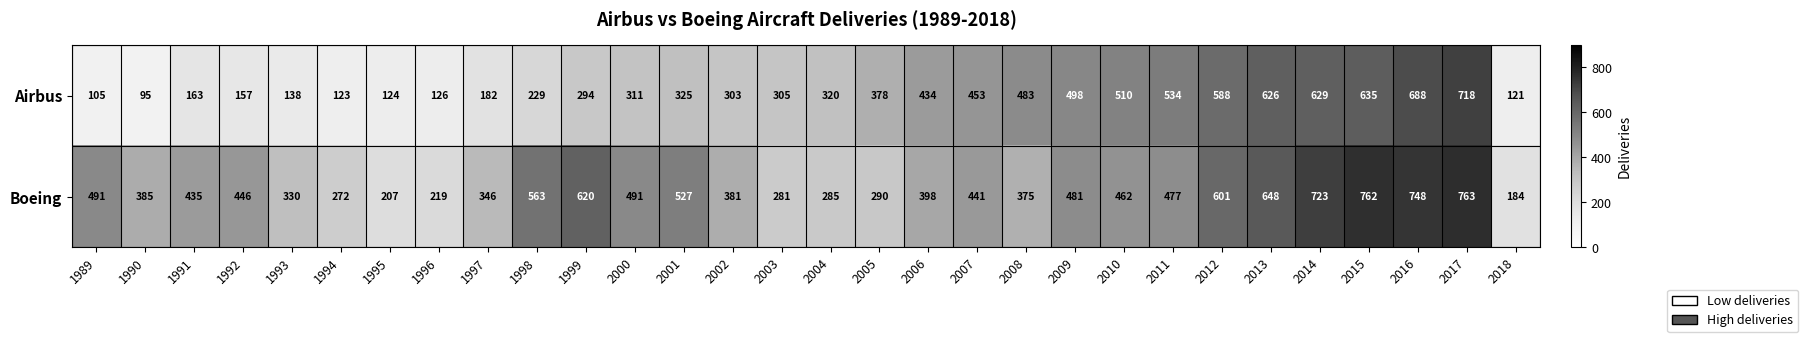

What is the total value across all series at 1995?

331